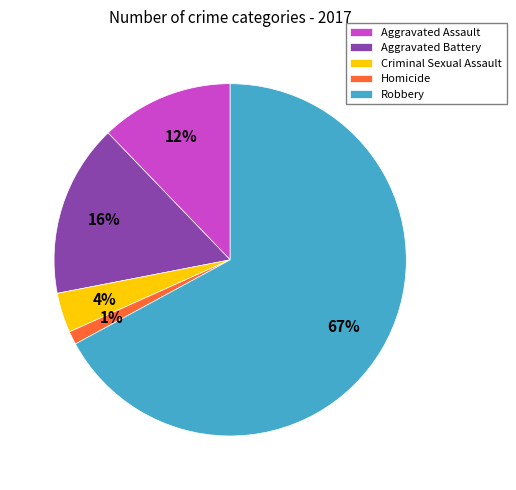

Which slice represents more than half of the pie?

Robbery